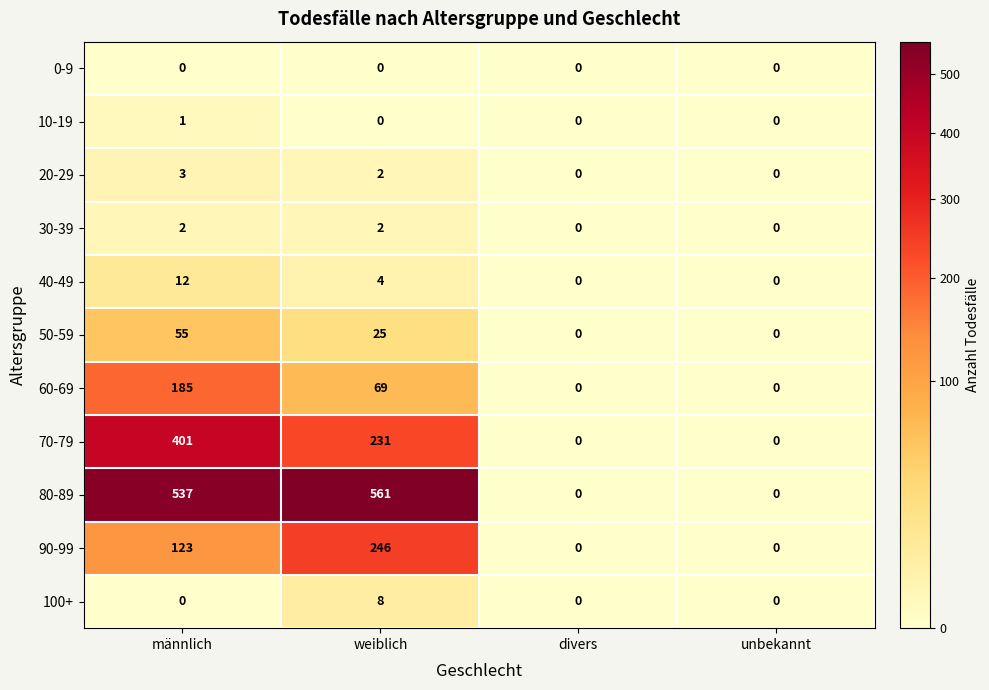

Which series has the largest total across all categories?

80-89